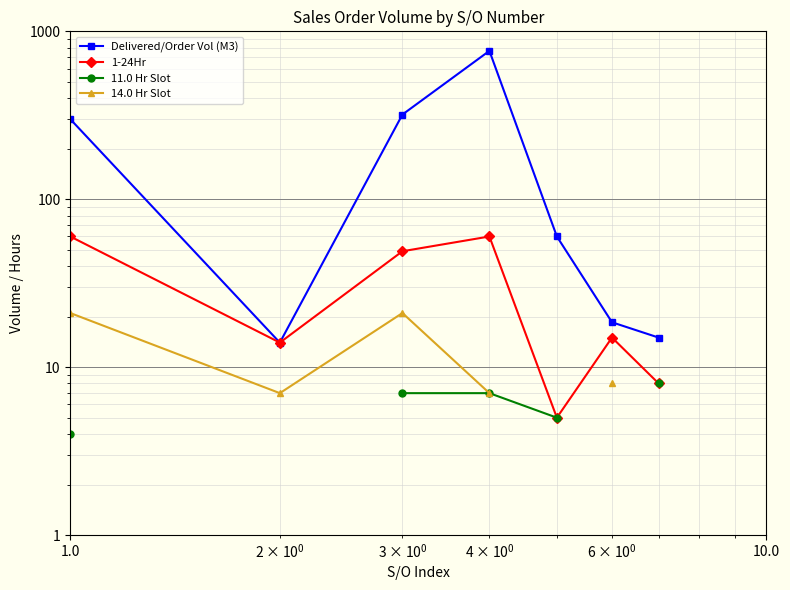

How many series are shown in this chart?

4